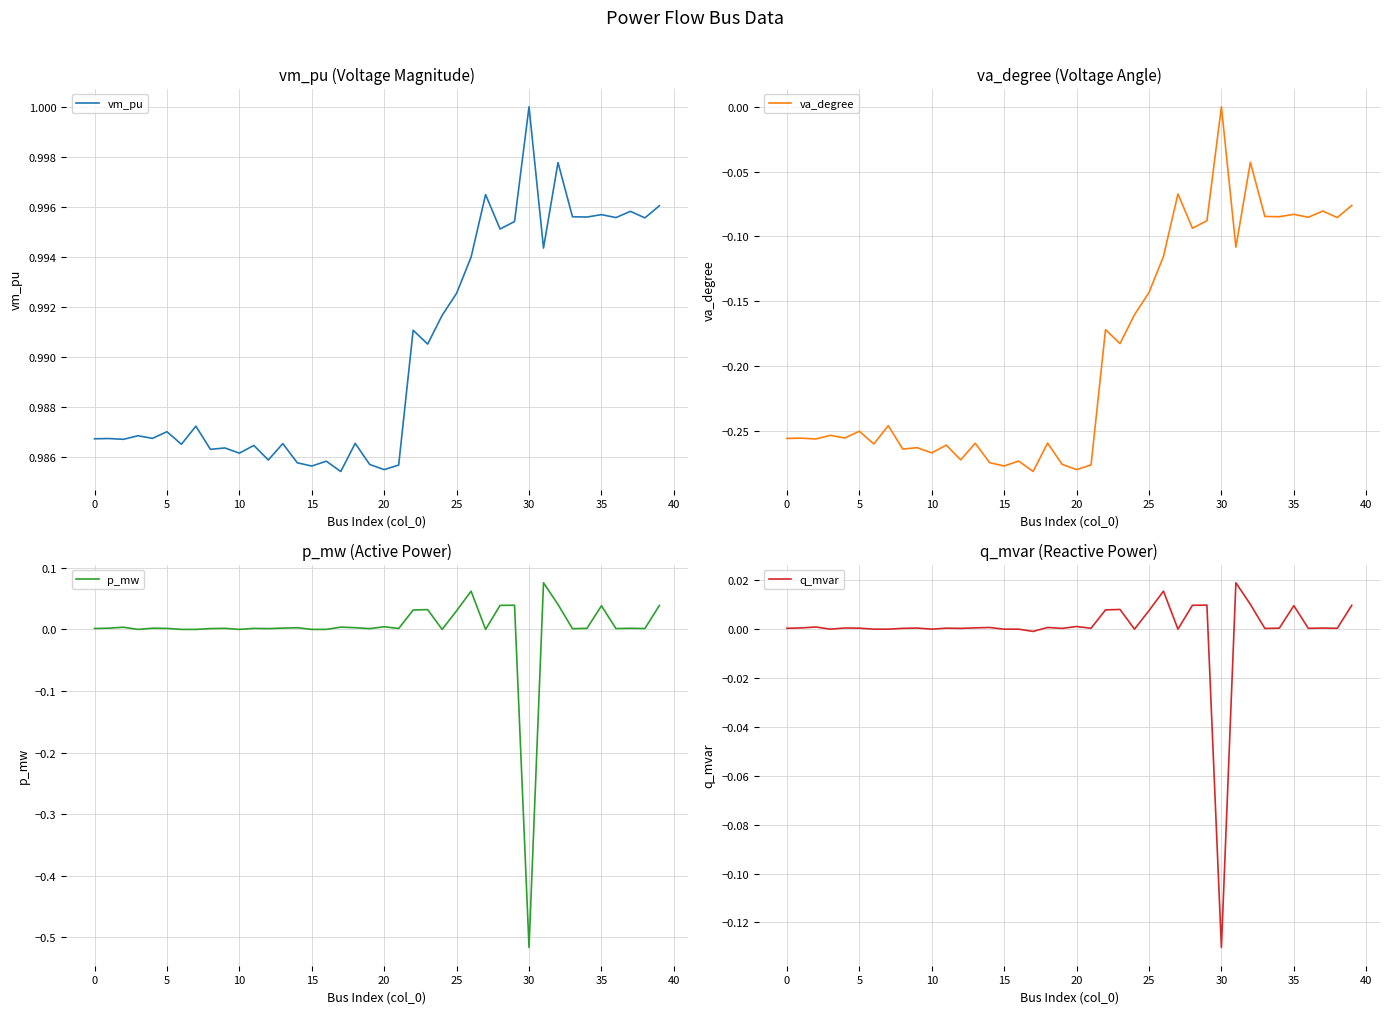

How many lines are shown in the chart?

4